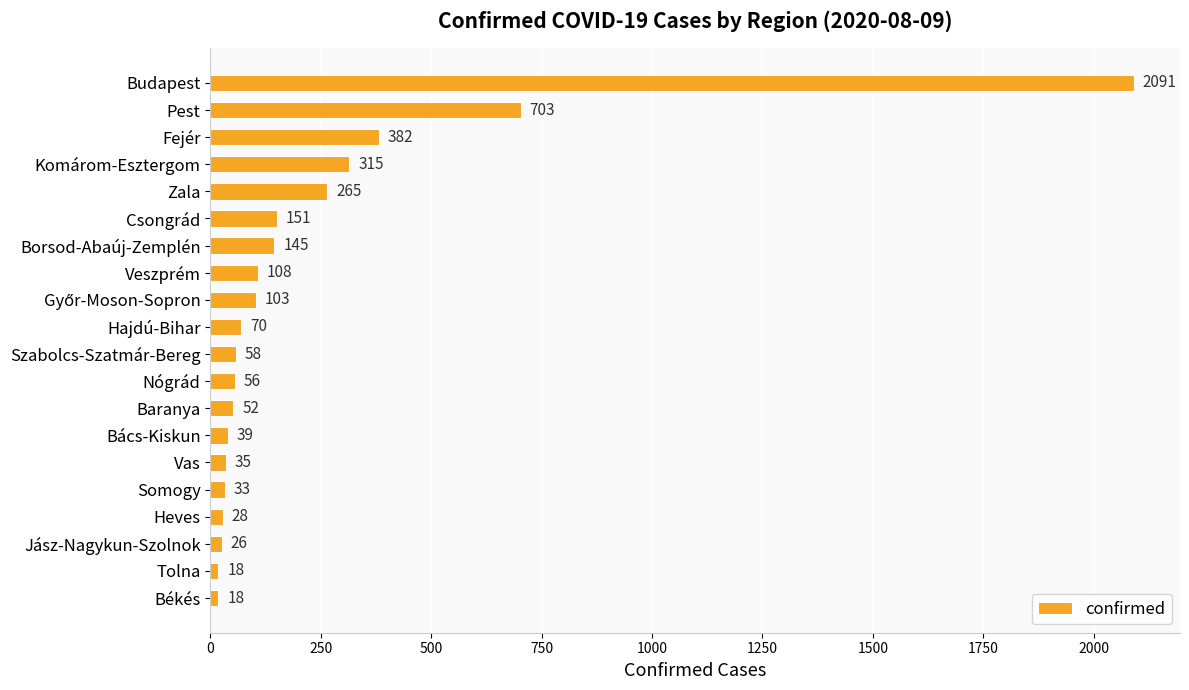

At which label is the value closest to 1054?

Pest